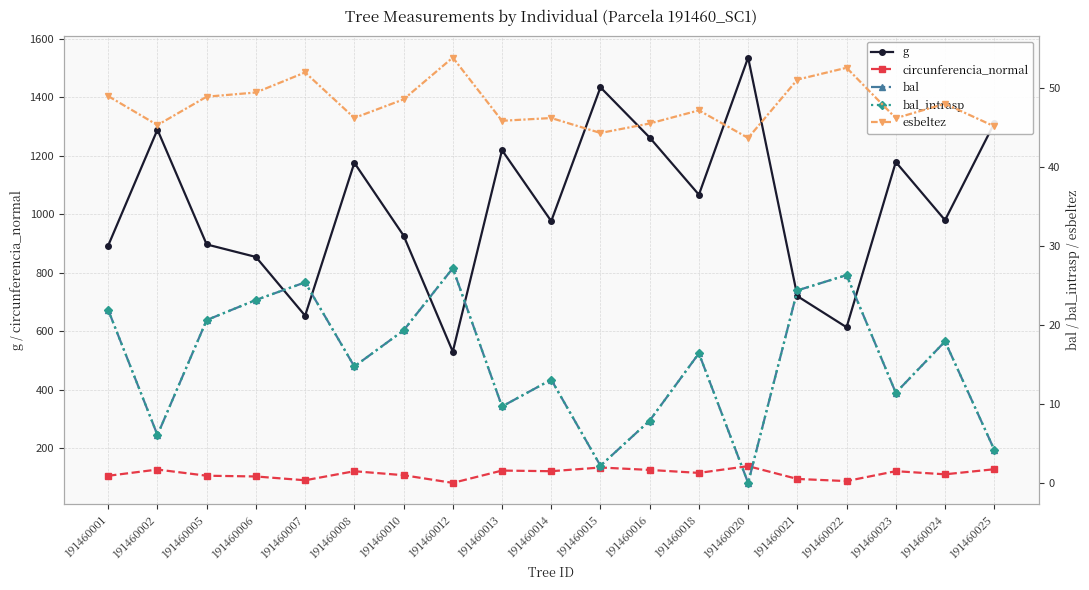

Between 191460012 and 191460014, which is larger?

191460014